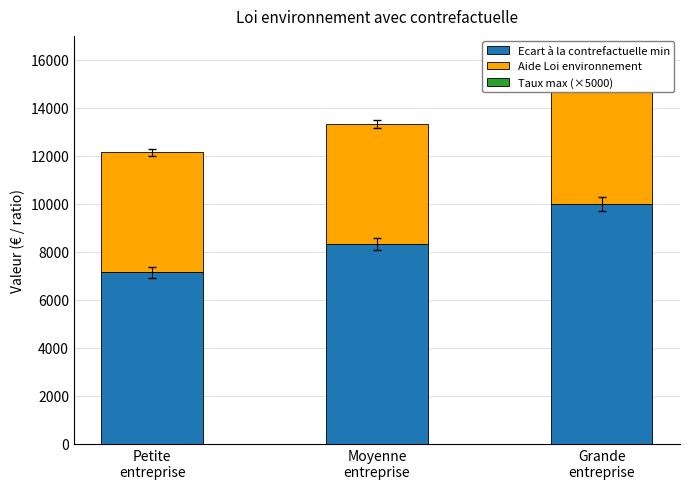

Is it true that Aide Loi environnement equals 3368.3 at Petite
entreprise?

False